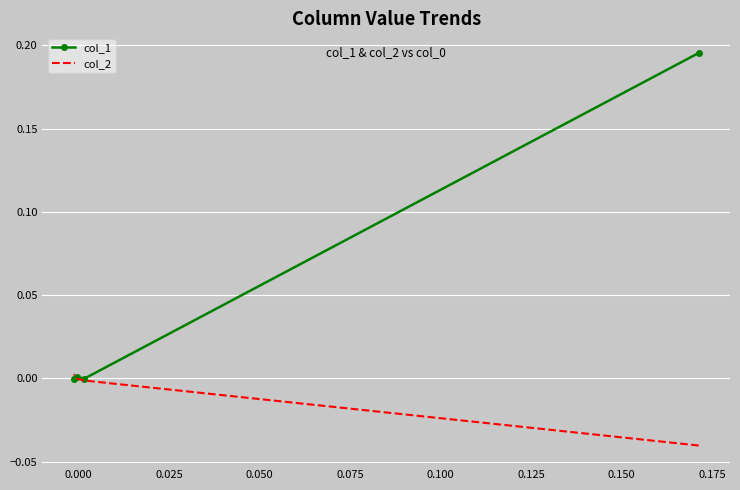

The value of col_1 at 0.025 is 0.0. True or false?

False